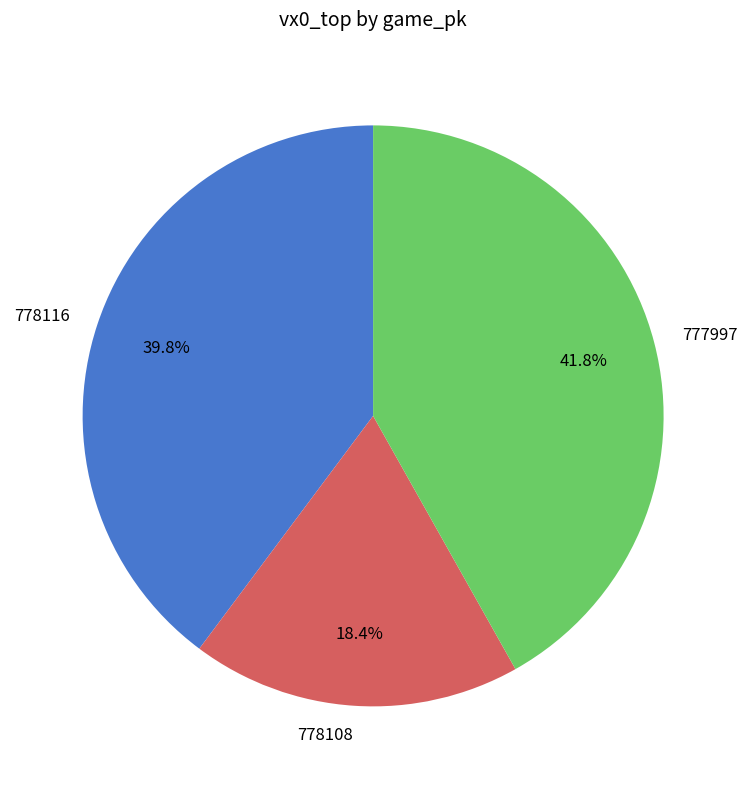

Rank the categories by value from highest to lowest.

777997, 778116, 778108